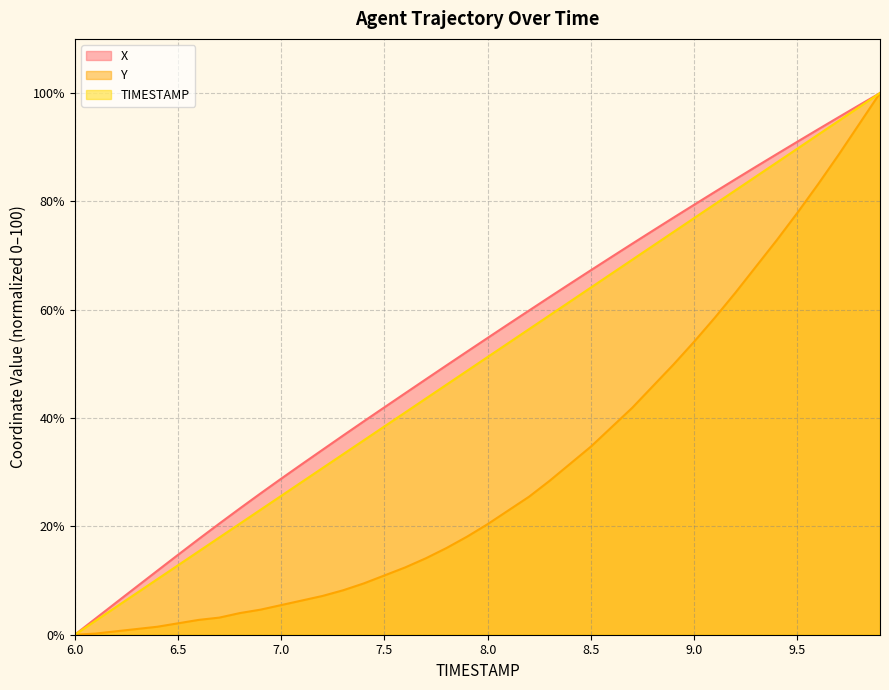

What is the approximate value of X at 8.9?

77.0